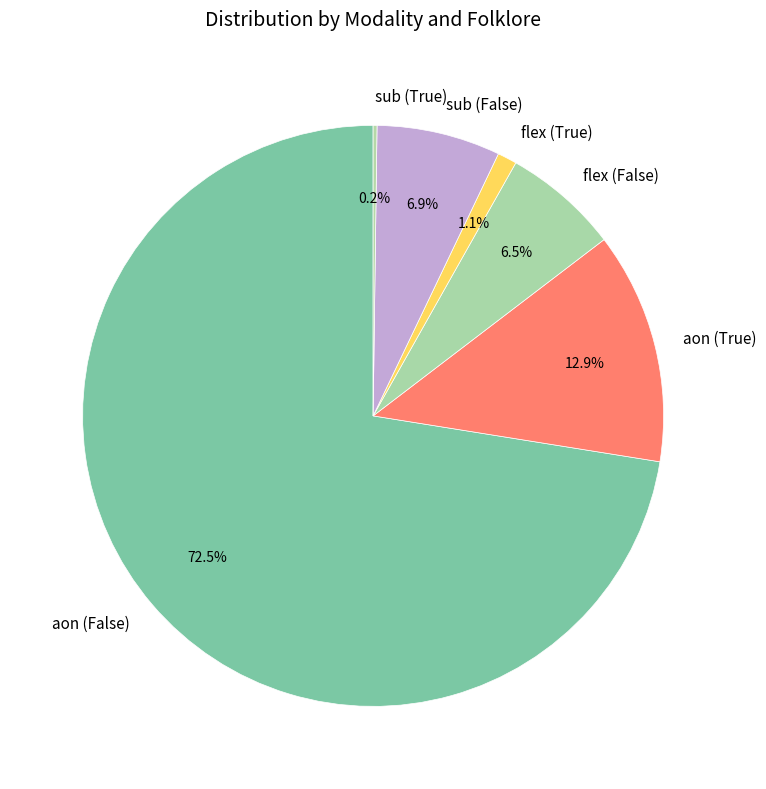

Is it true that flex (True) is 11% of the pie?

False